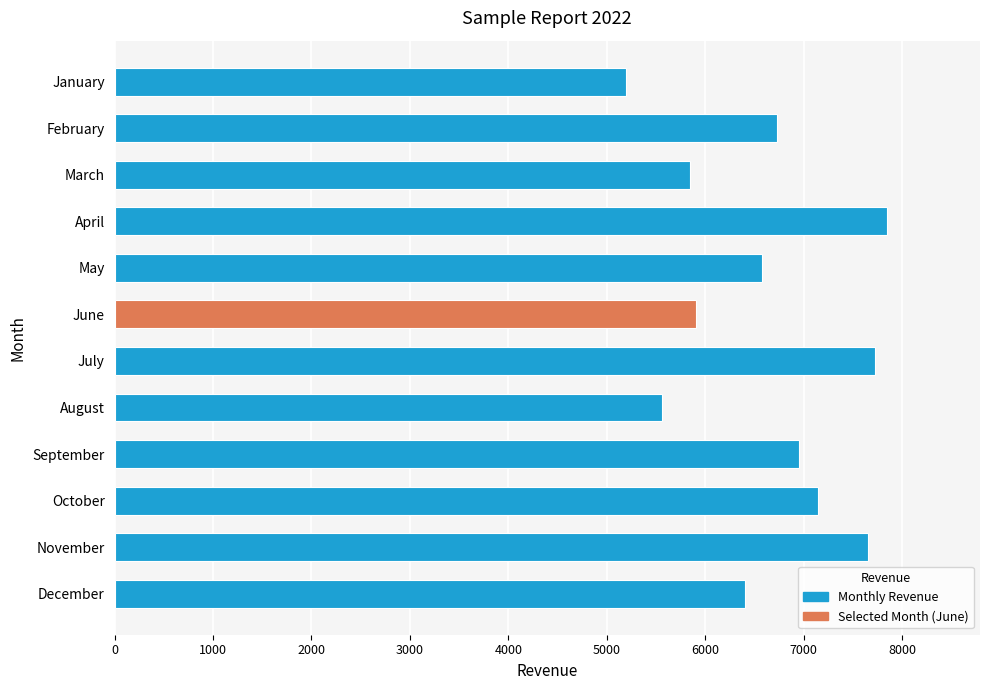

The value at February is 6724. True or false?

True